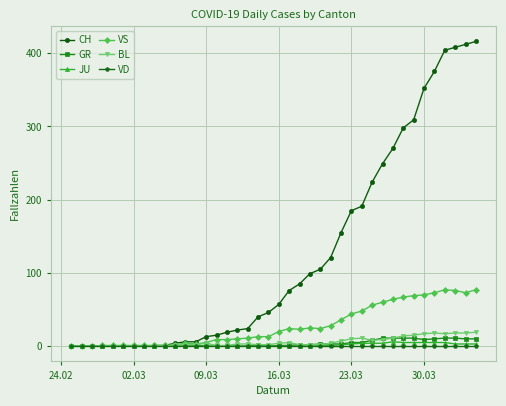

Which series has the widest spread of values?

CH